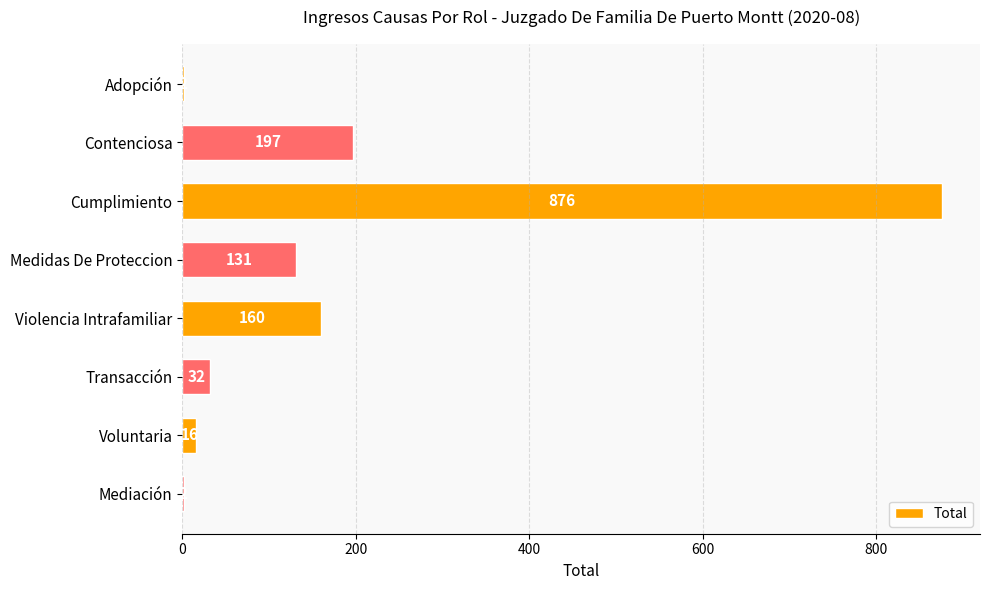

True or false: the data shows 160 at Violencia Intrafamiliar.

True